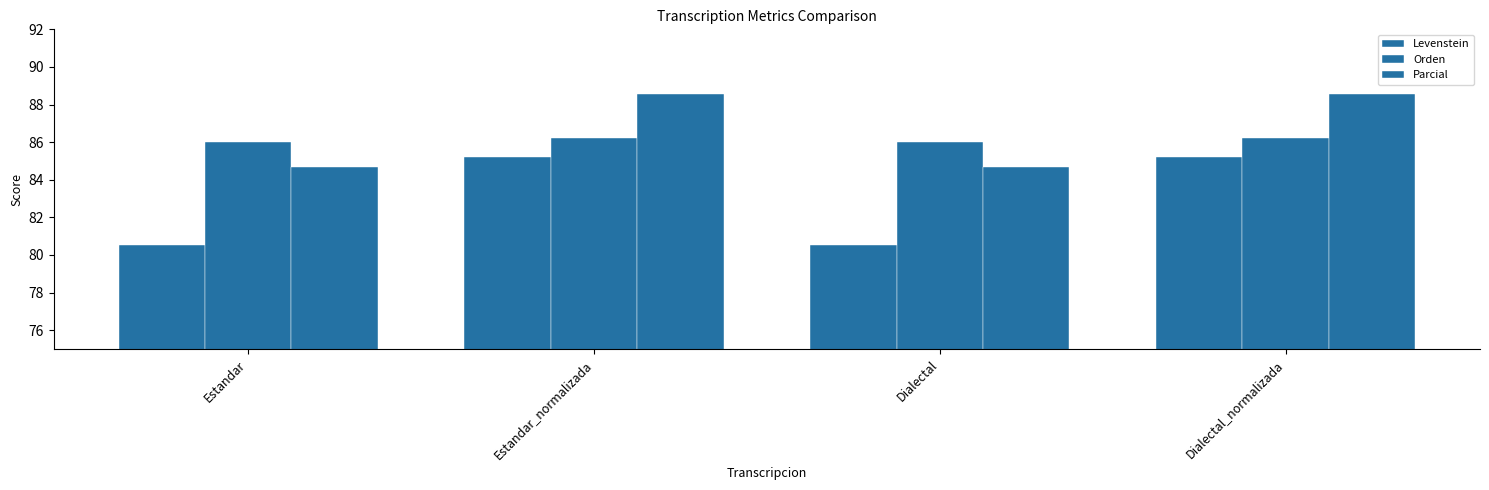

How many groups of bars are there?

4